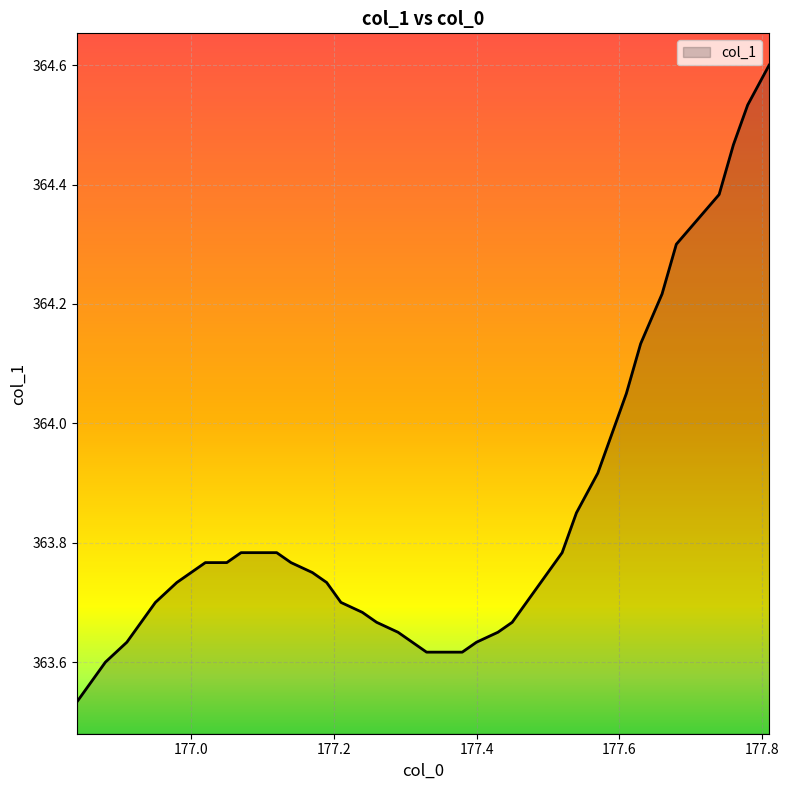

What is the difference between the maximum and minimum values?

1.1